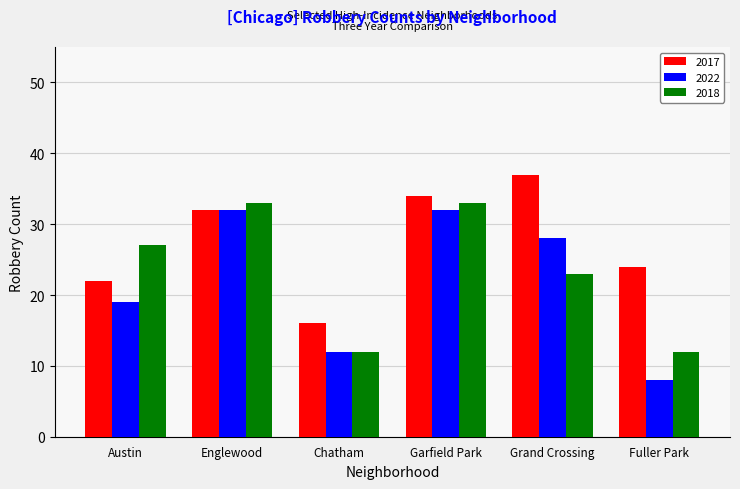

Rank the series at Fuller Park from lowest to highest value.

2022, 2018, 2017